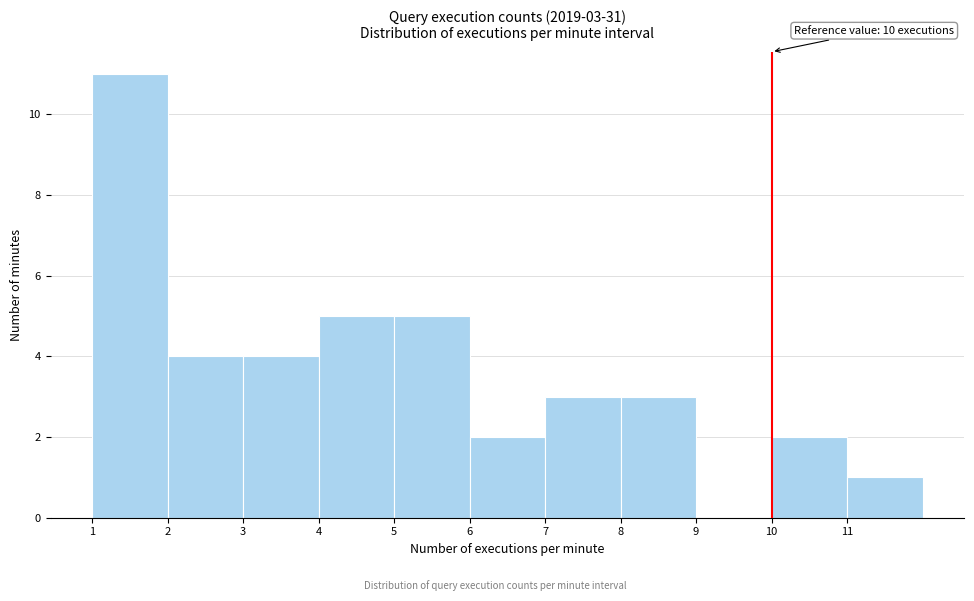

Which range on the x-axis has the tallest bar?

1 to 2